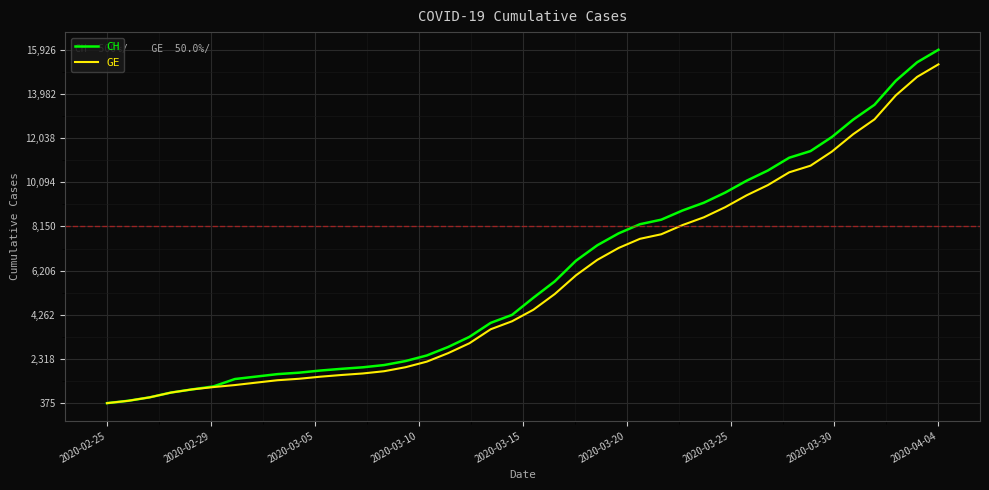

What is the smallest value displayed?

375